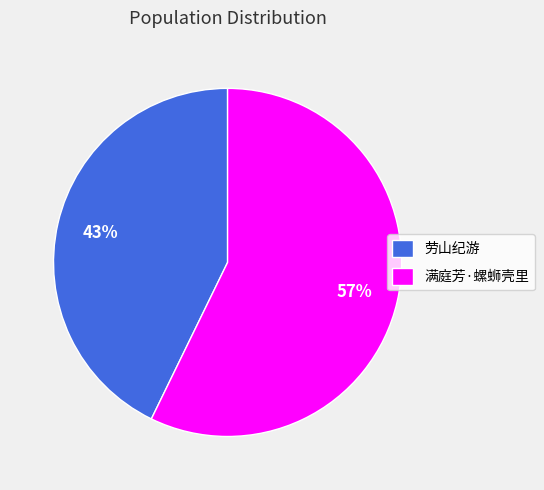

What percentage is the 劳山纪游 slice, to the nearest percent?

43%